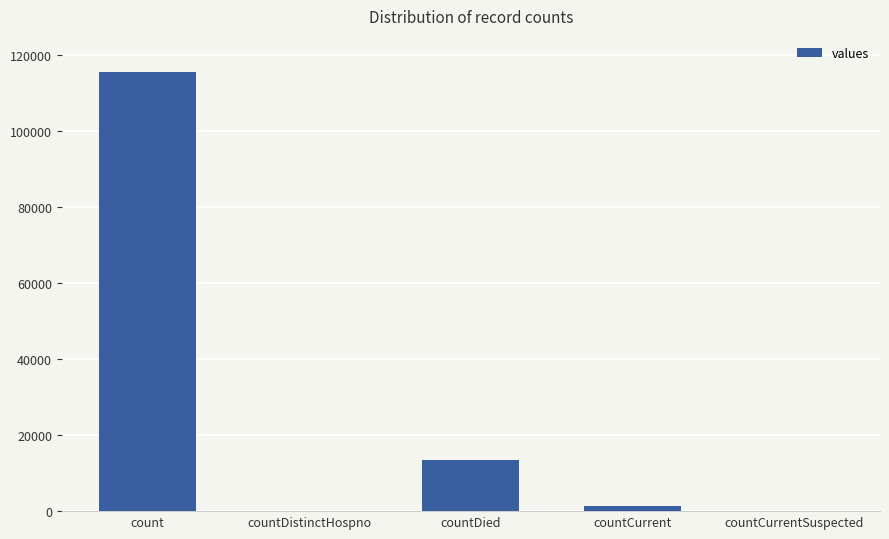

How many data points does each series have?

5